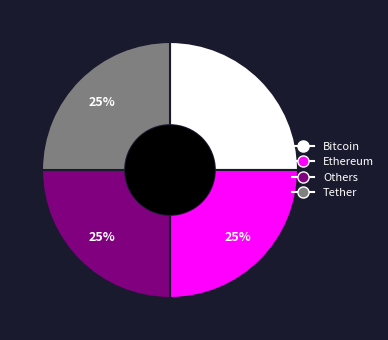

Does any single category account for the majority?

No